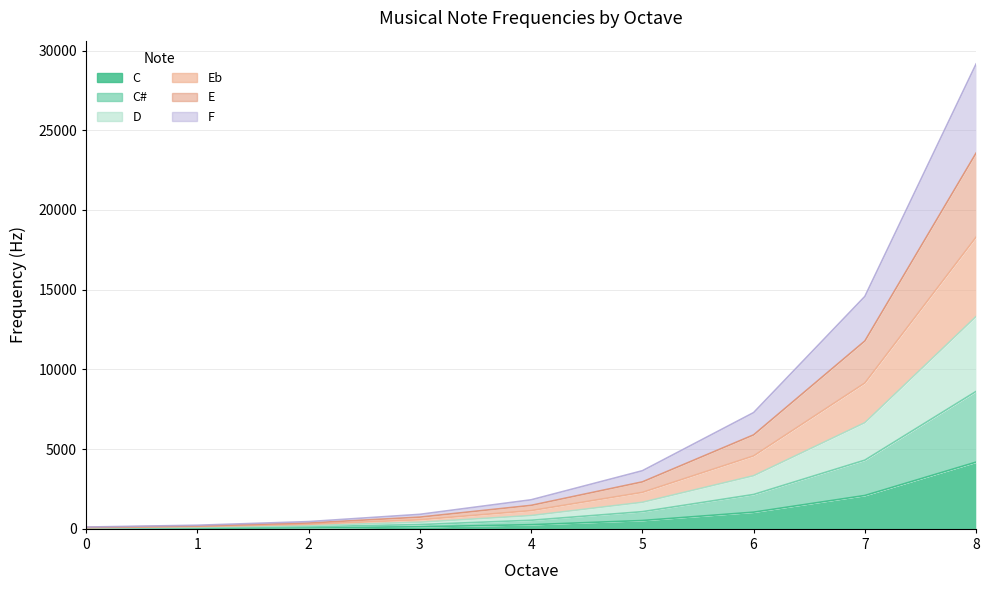

How many data points in C are above 261?

5